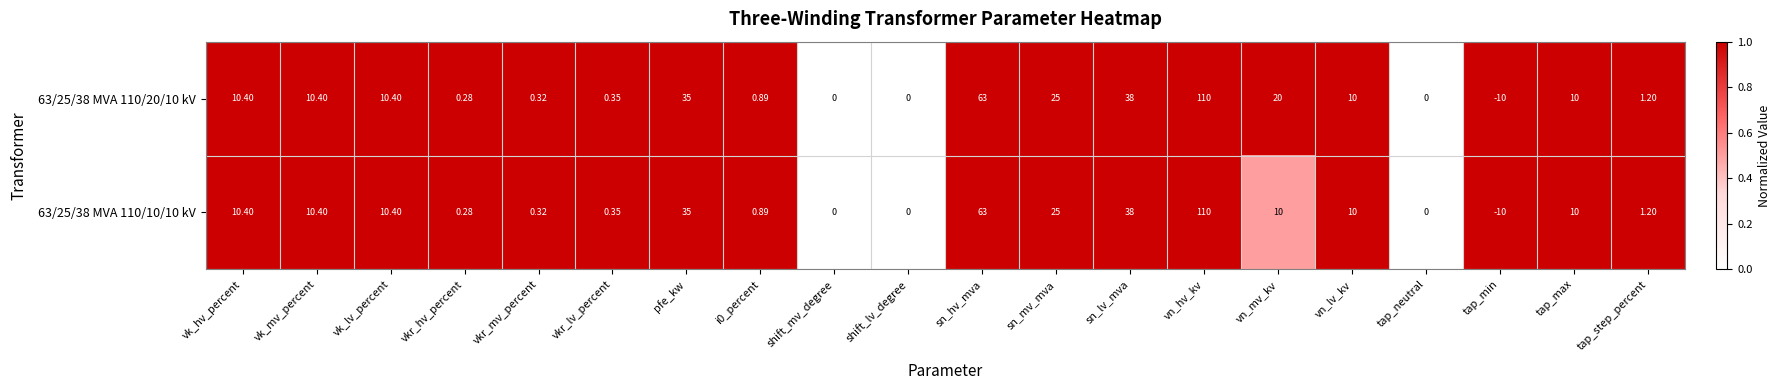

Is the value of 63/25/38 MVA 110/10/10 kV at sn_hv_mva greater than the value of 63/25/38 MVA 110/20/10 kV at vkr_hv_percent?

Yes